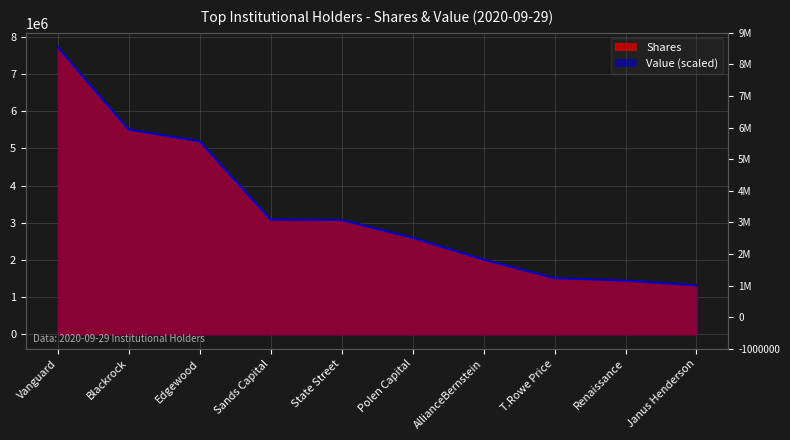

Rank the series by their average value, from lowest to highest.

Value, Shares